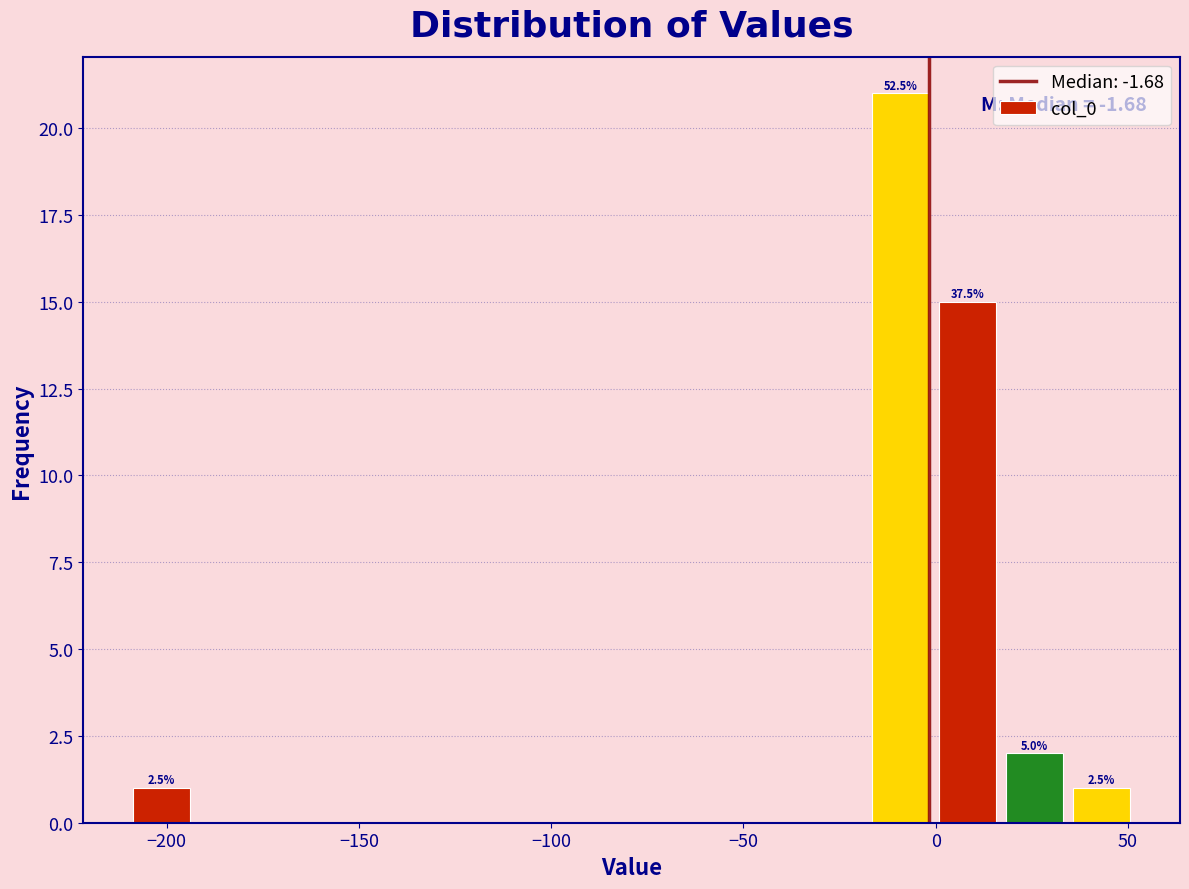

Read against the x-axis, roughly where is the centre of the tallest bar?

-10